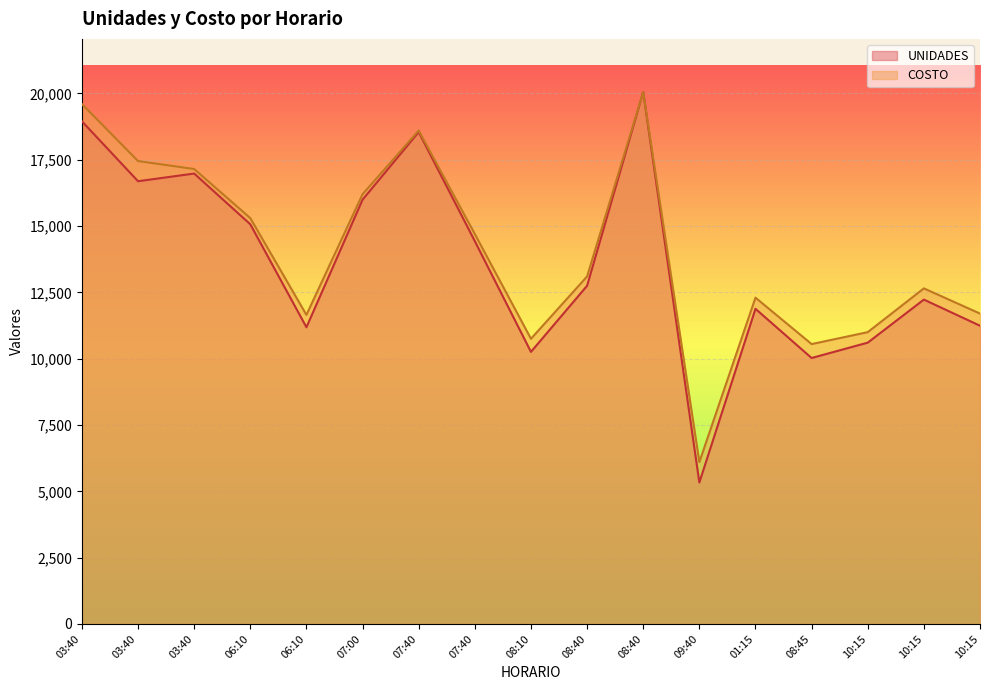

What is the difference between the maximum and minimum values in the COSTO series?

13950.0